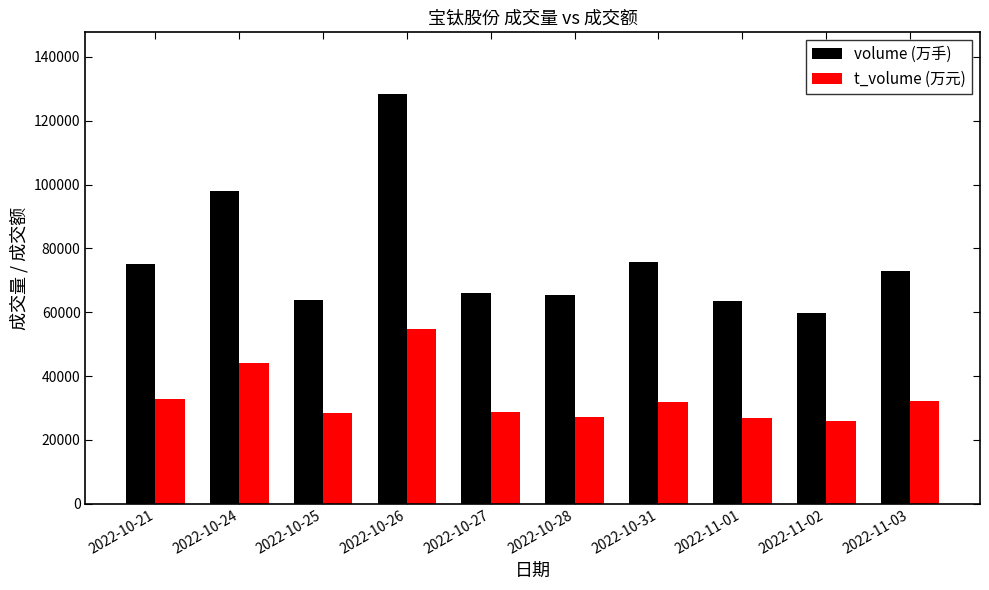

How many bars are there in total?

20